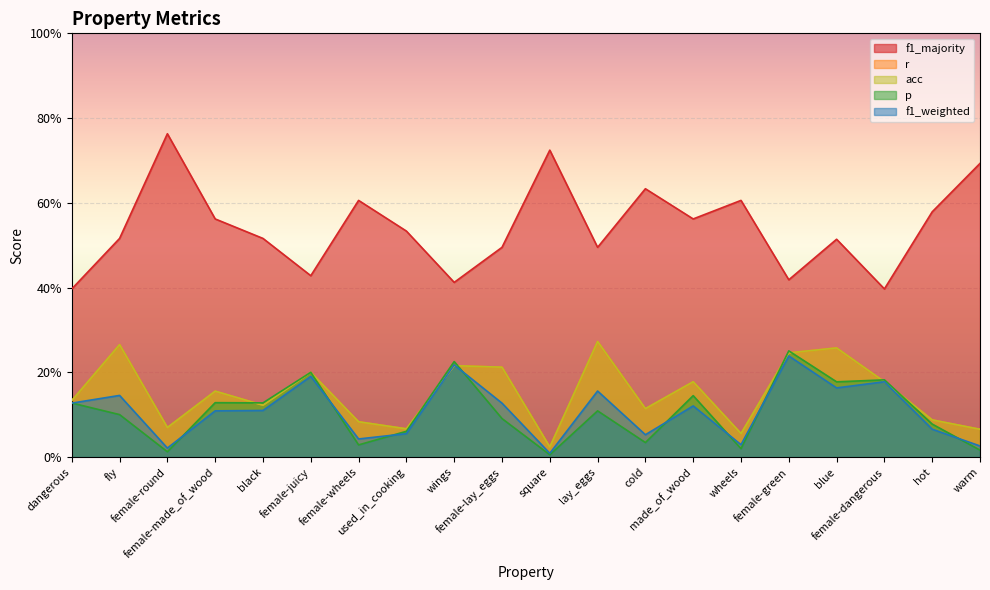

True or false: f1_majority has more than 1 interior local peaks.

True